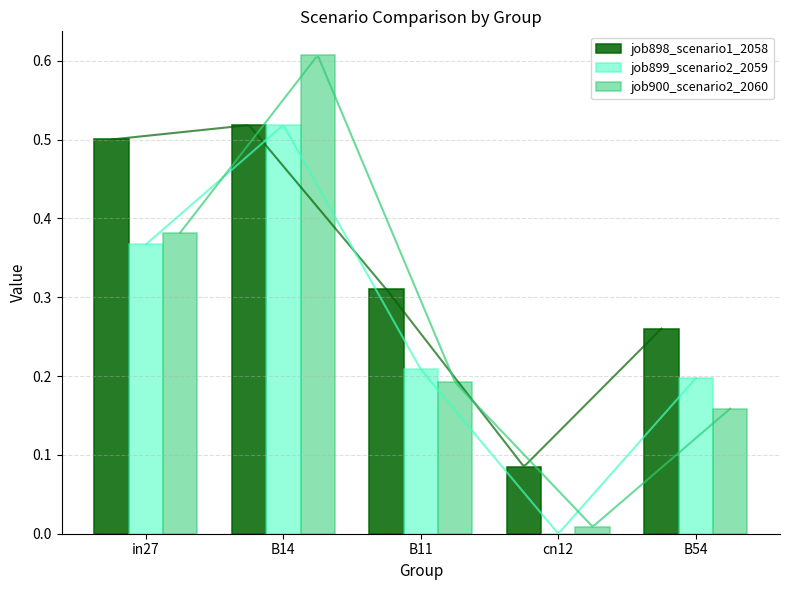

What is the total value across all series at in27?

1.2